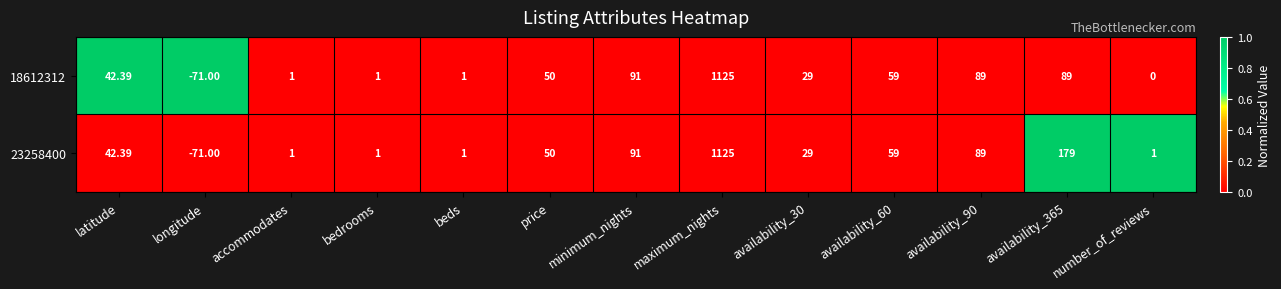

Between price and number_of_reviews, which series saw the biggest shift?

18612312